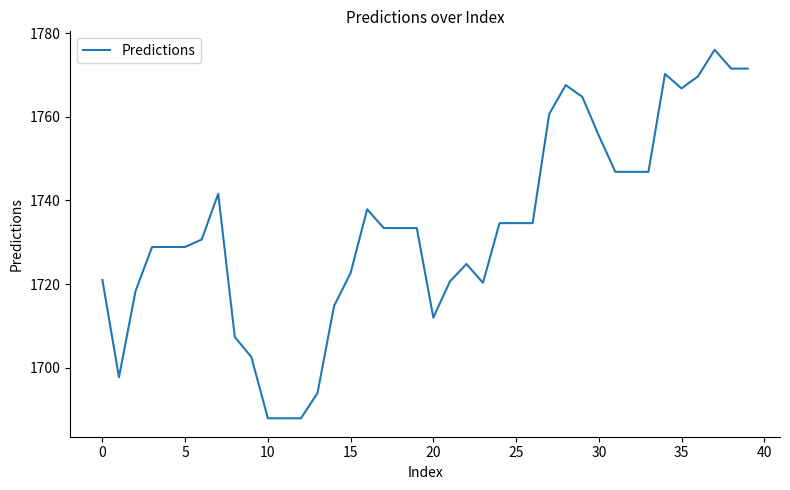

What is the minimum value shown in the chart?

1687.9